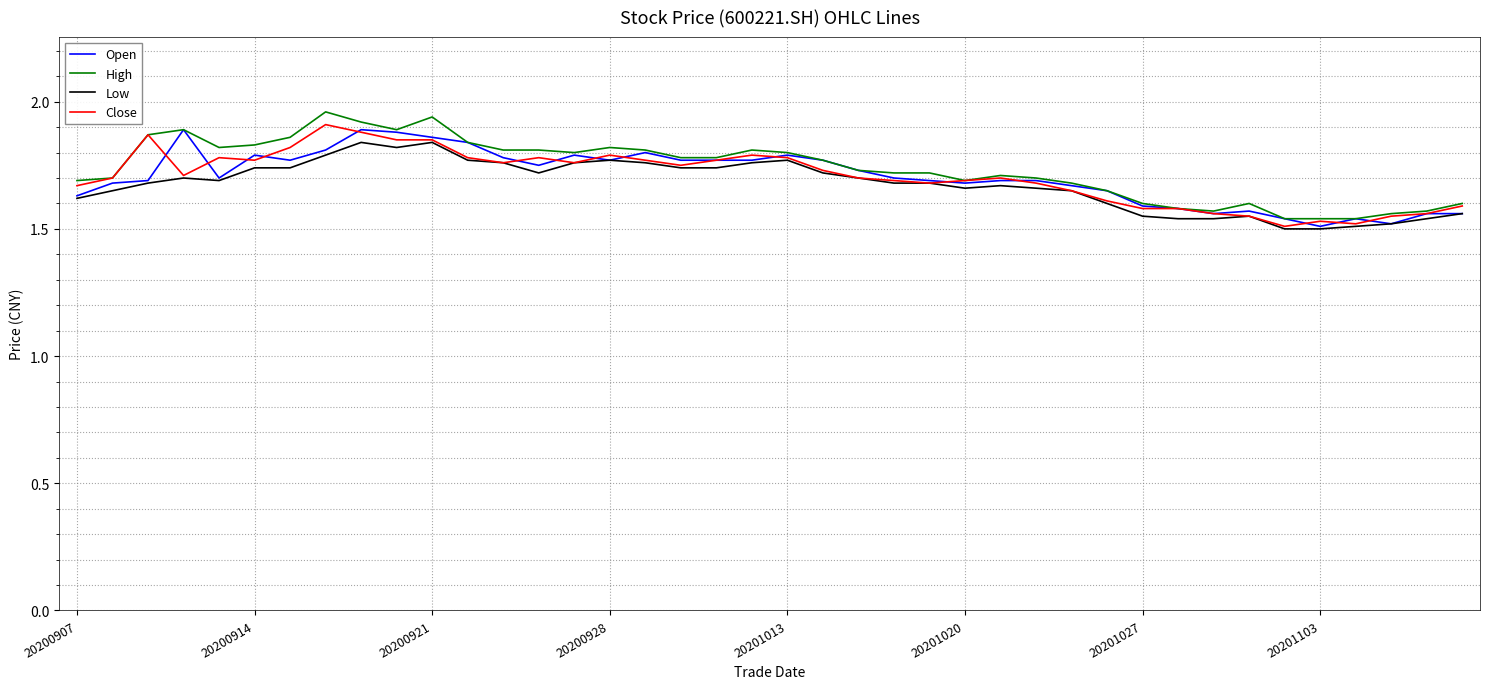

How many times do Close and Open cross each other?

15